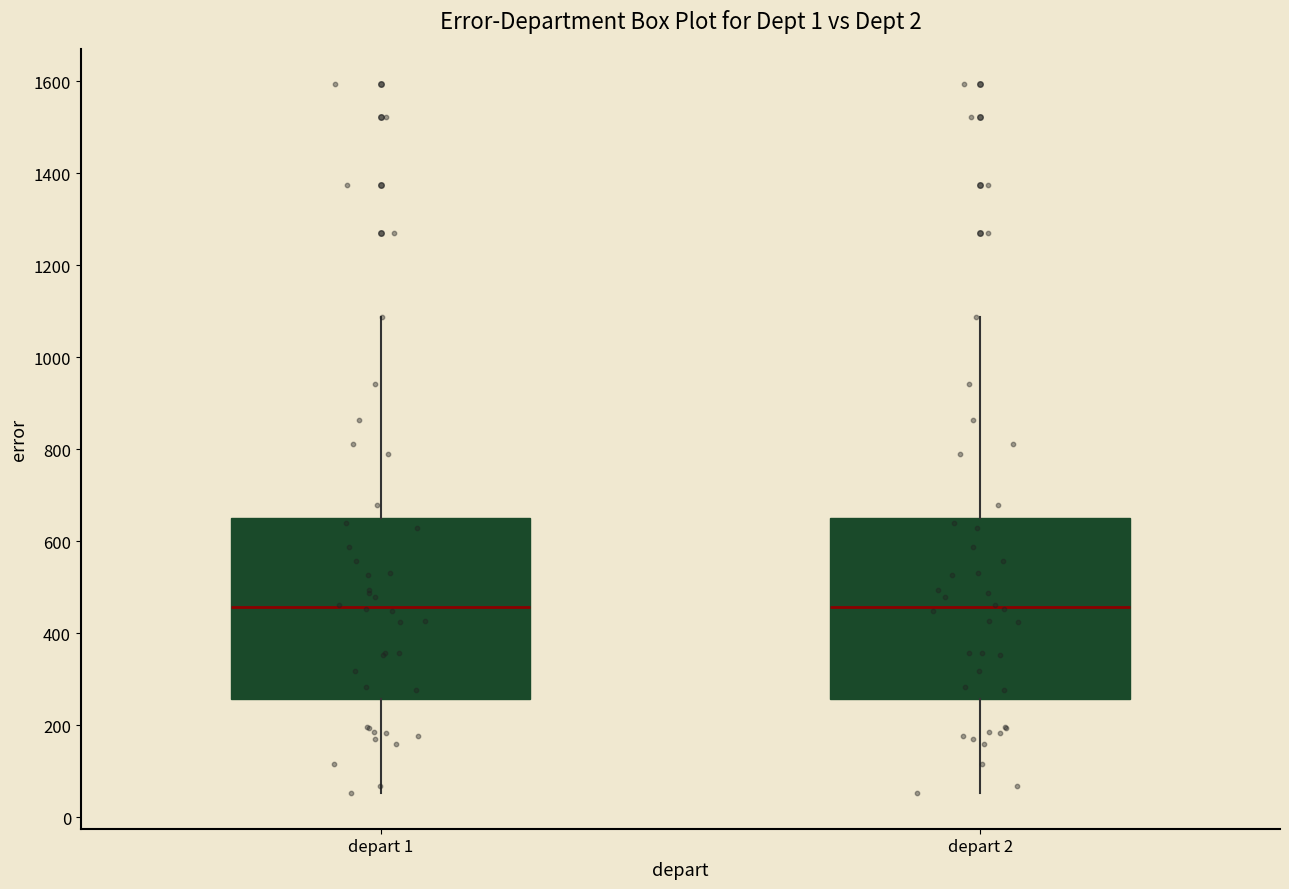

Reading left to right, read every box against the y-axis: the position of its median line, the range the box covers, and the ends of its whiskers. The values are not printed on the chart, so give them approximately, as read against the axis.

depart 1: median 460, box 260 to 640, whiskers 60 to 1080
depart 2: median 460, box 260 to 640, whiskers 60 to 1080